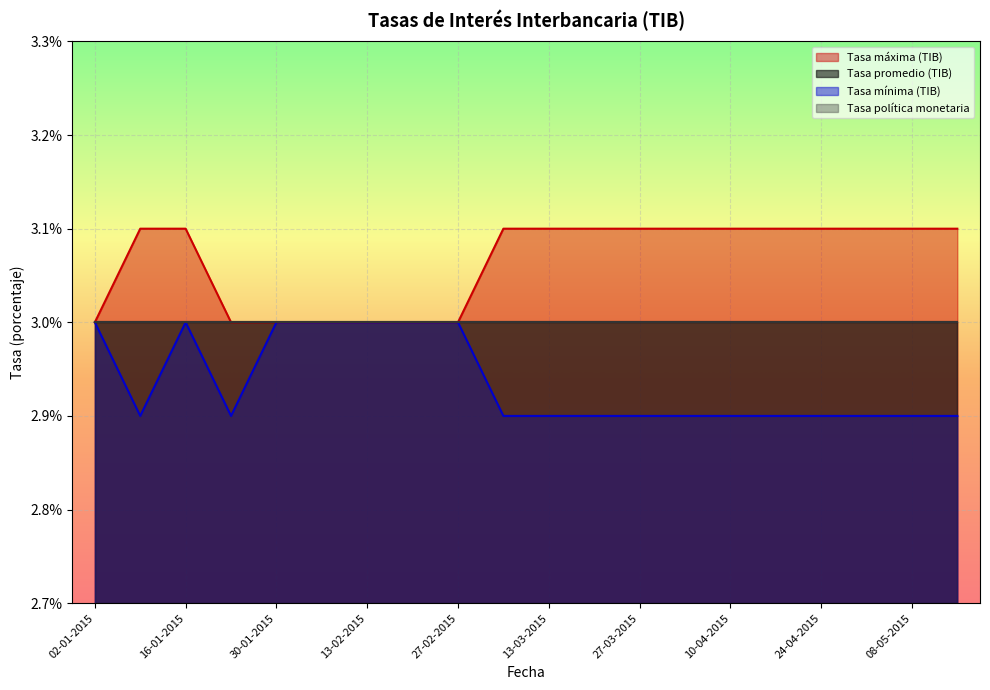

What is the minimum value shown in the chart?

2.9